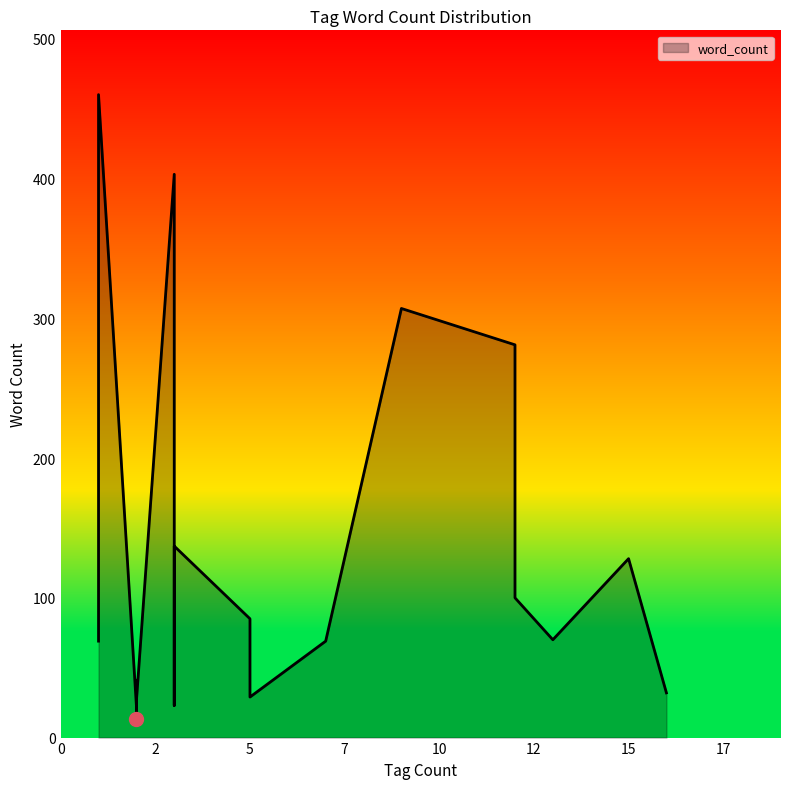

Is it true that the value at diainset1p_m is 37?

False